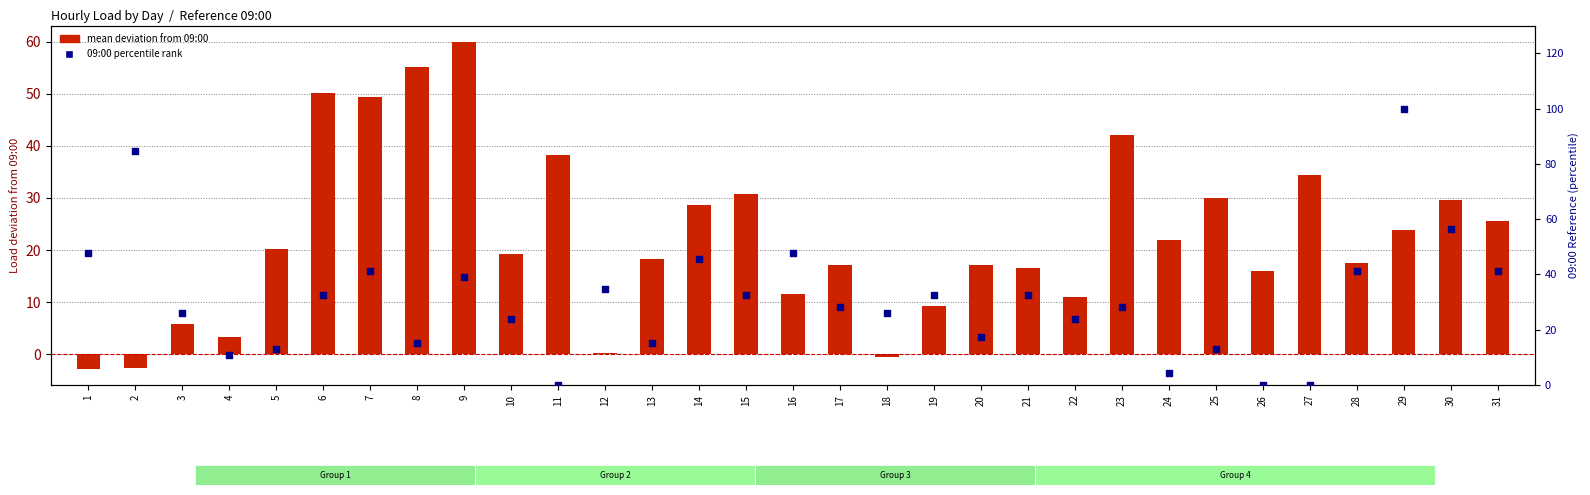

Which series has the widest spread of Y values?

09:00 percentile rank